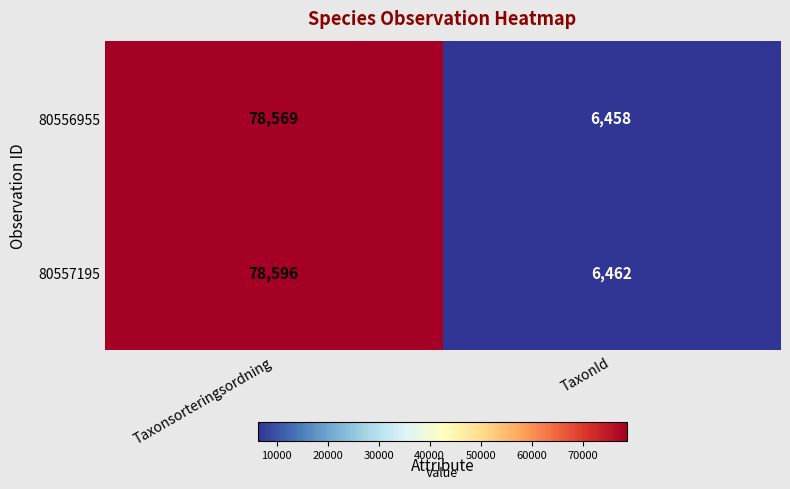

What is the highest value of the 80557195 series?

78596